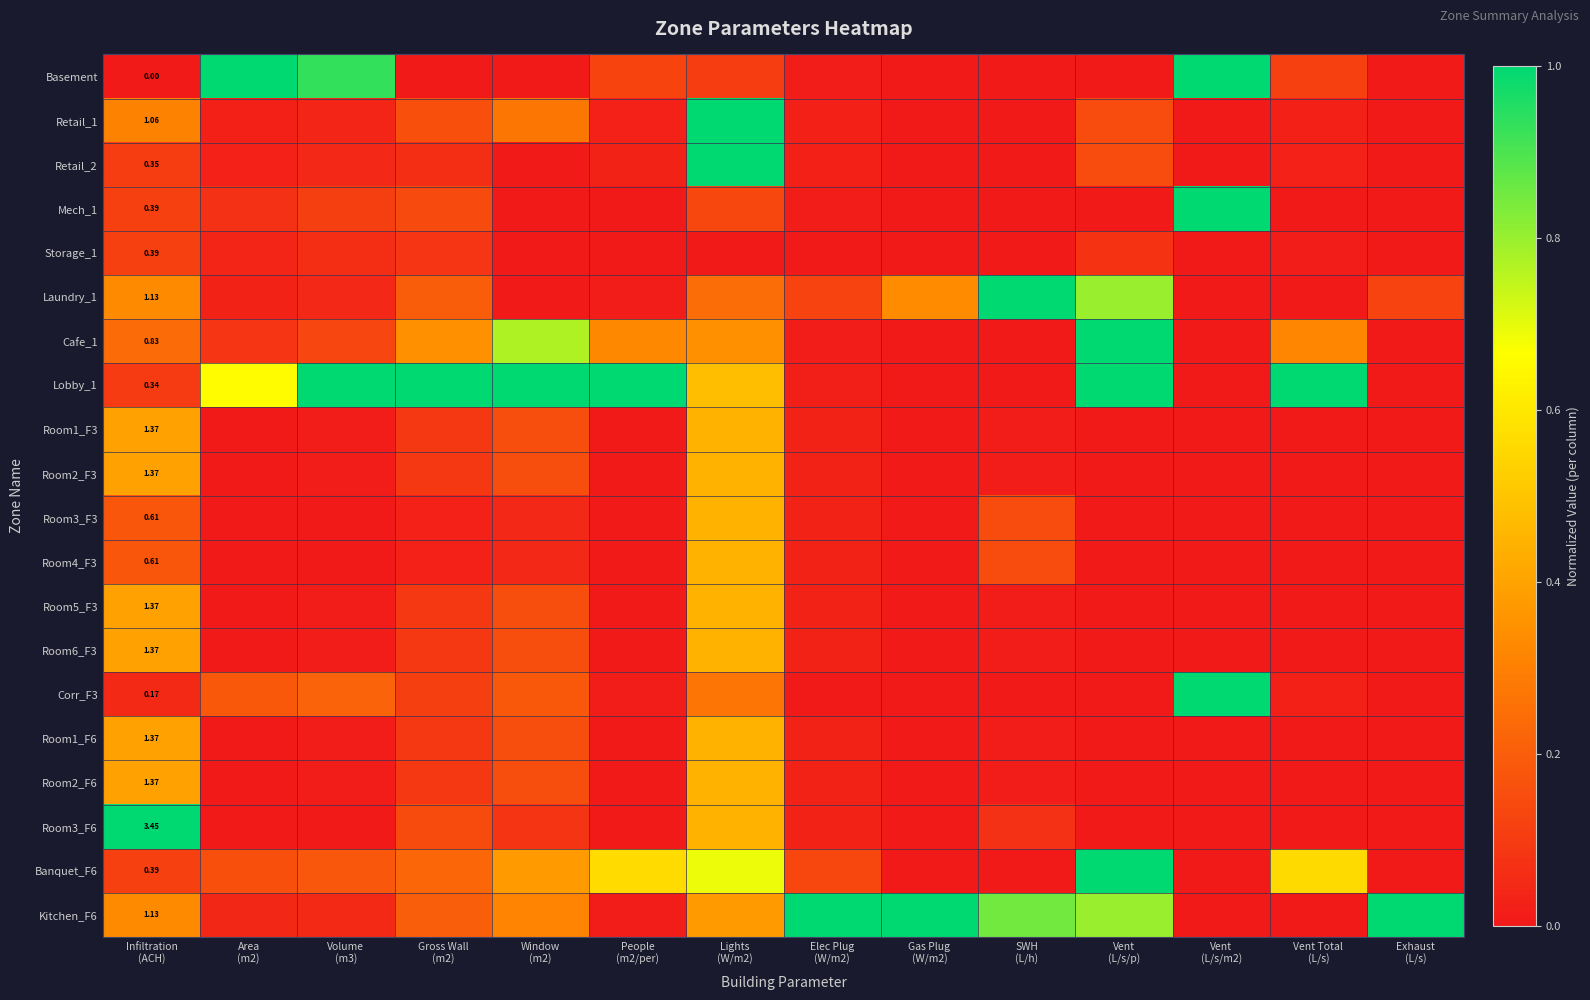

Which category has the lowest value in the Storage_1 series?

Window (m2)